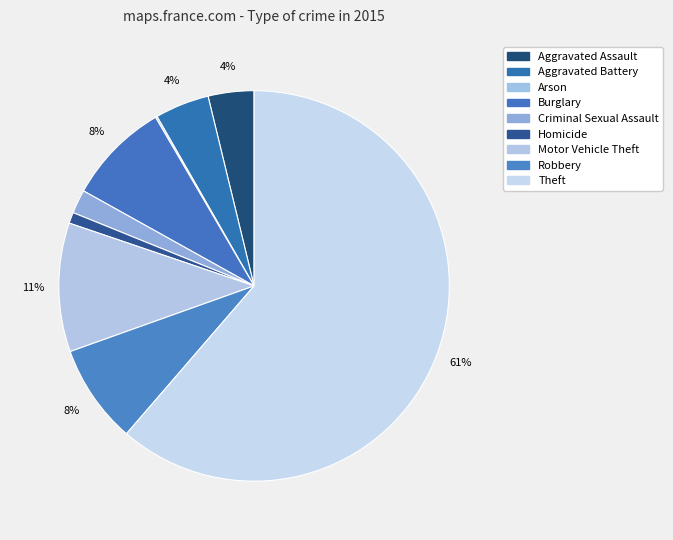

To the nearest percent, what is the combined percentage of Aggravated Assault and Homicide?

5%